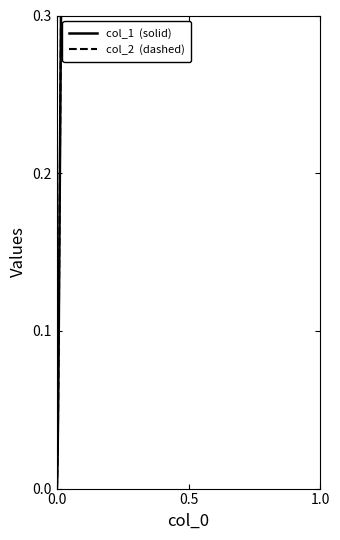

At how many categories does at least one series exceed 0?

39